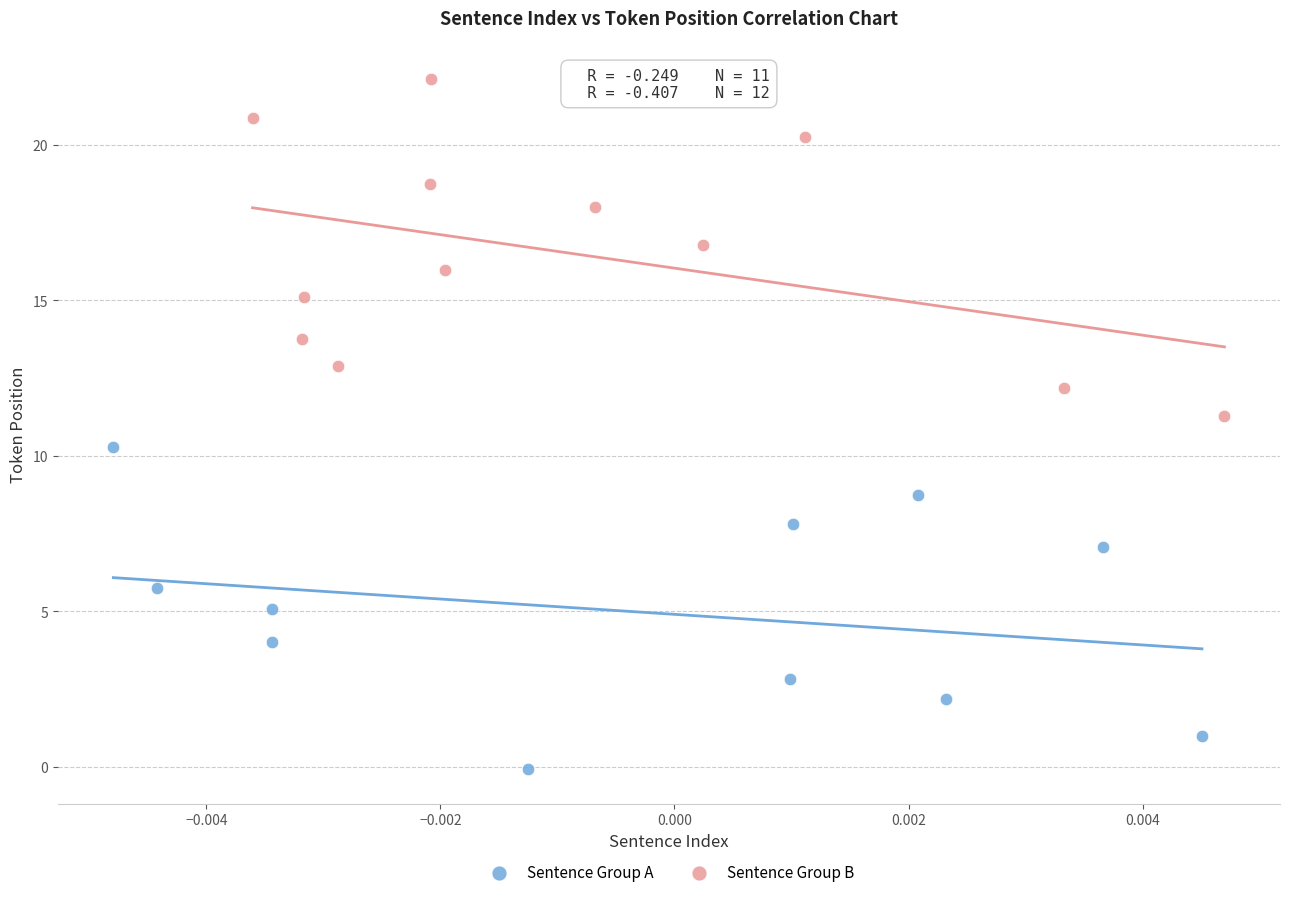

Which series reaches the minimum Y coordinate?

Sentence Group A